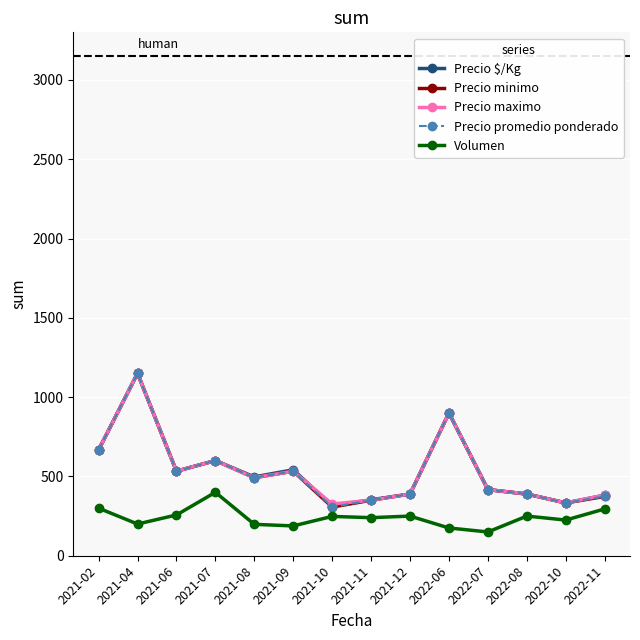

What is the sum of the Precio minimo values at 2022-10 and 2021-08?

825